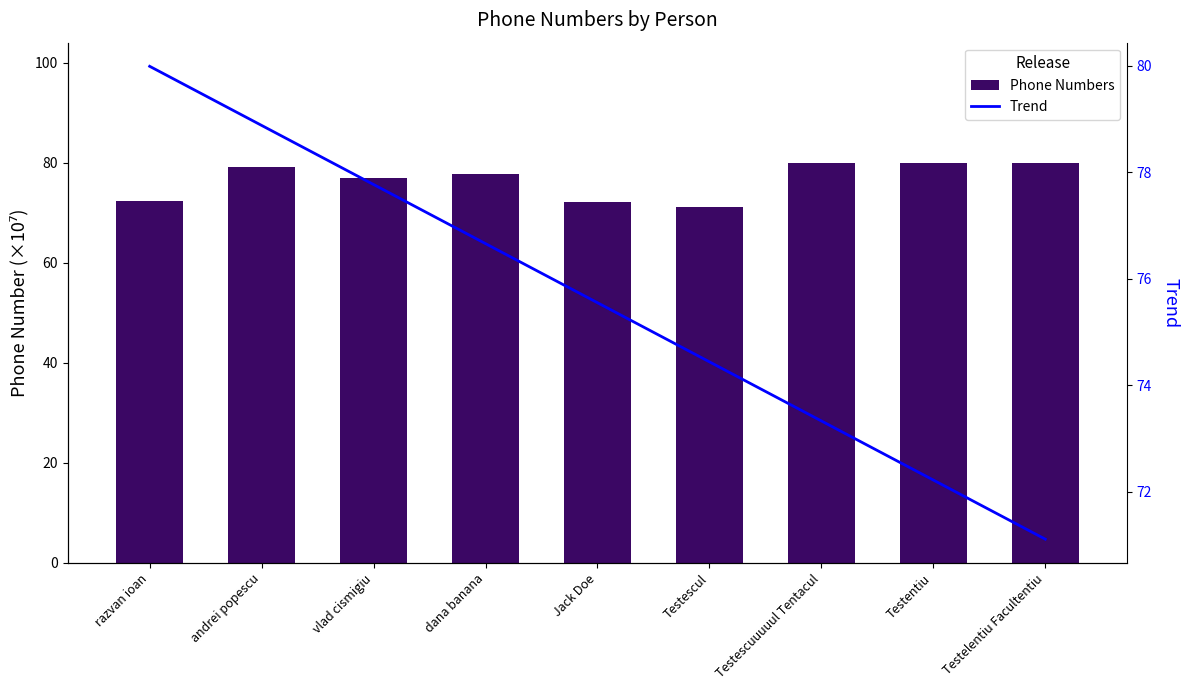

What is the average value of the Phone Numbers series?

76.6